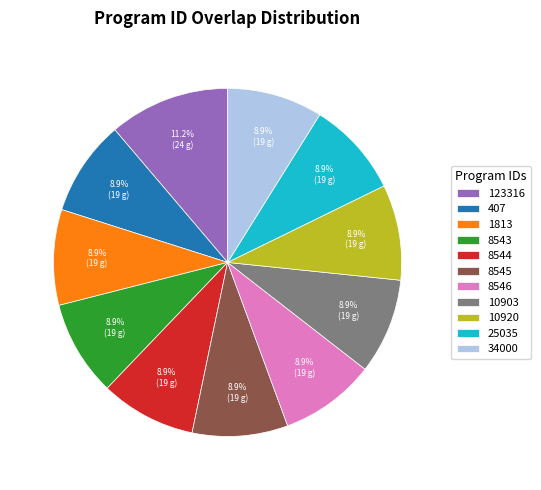

Count the number of slices in the pie.

11